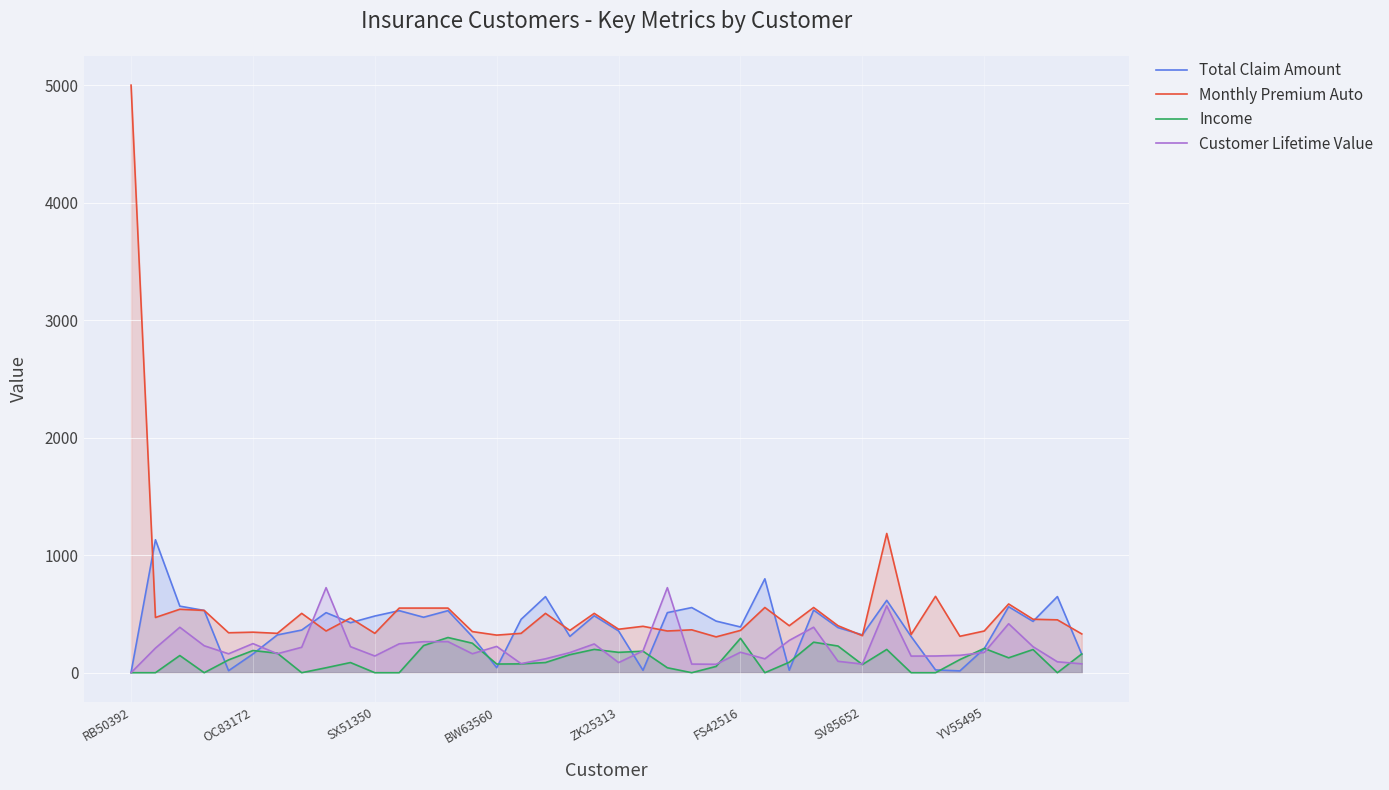

The Monthly Premium Auto series shows 1275.9 at RB50392. True or false?

False